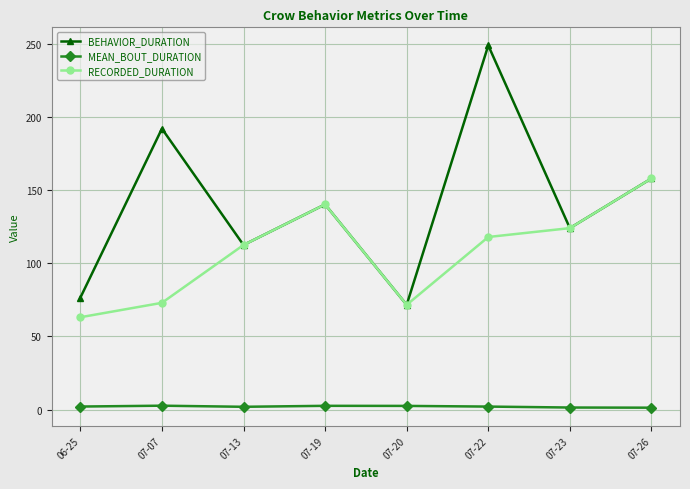

List the series in order of their peak value, highest first.

BEHAVIOR_DURATION, RECORDED_DURATION, MEAN_BOUT_DURATION